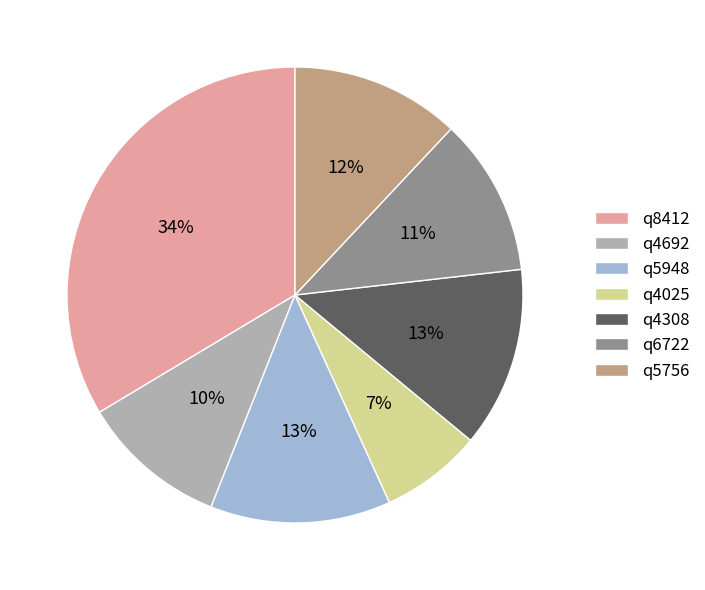

Count the number of slices in the pie.

7